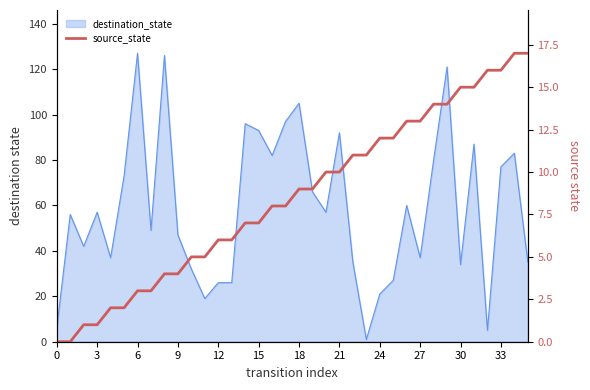

What is the sum of the values at 19 and 34?

26